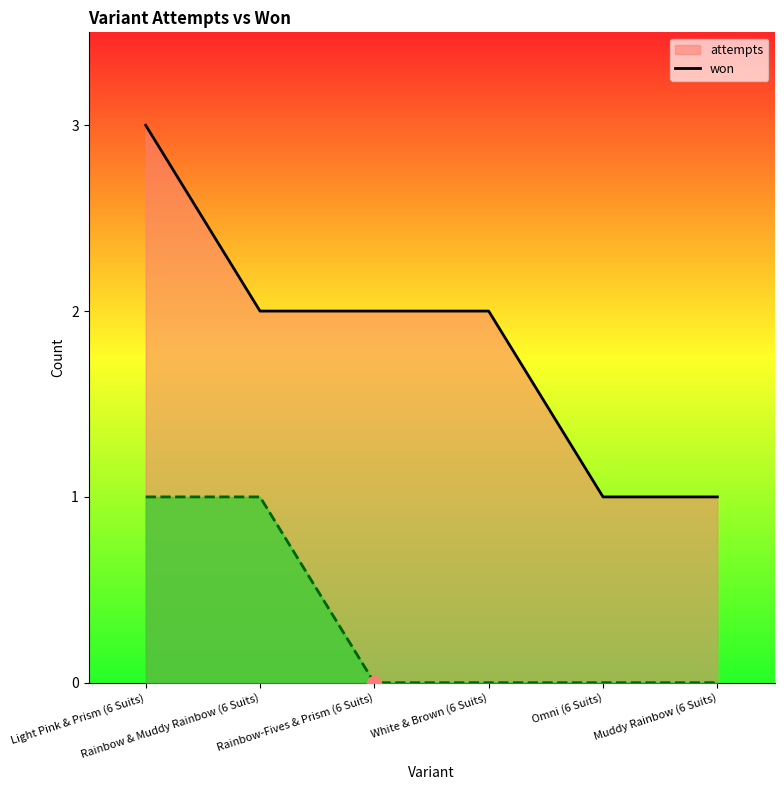

At which label is attempts closest to 2?

Rainbow & Muddy Rainbow (6 Suits)